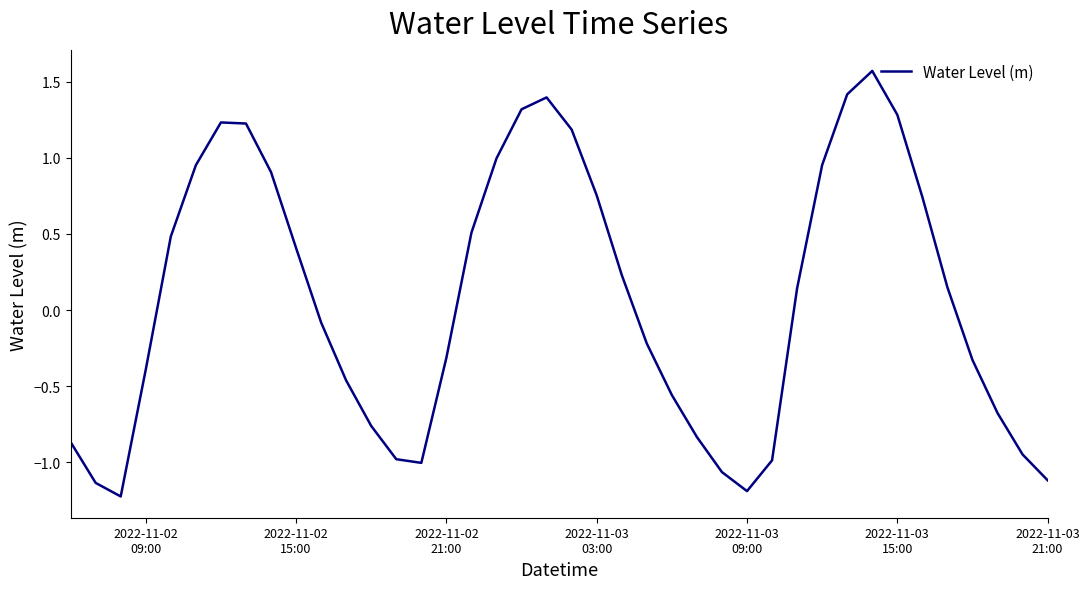

What is the smallest value displayed?

-1.2